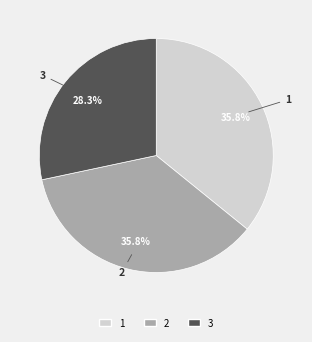

Which slice is the smallest?

3